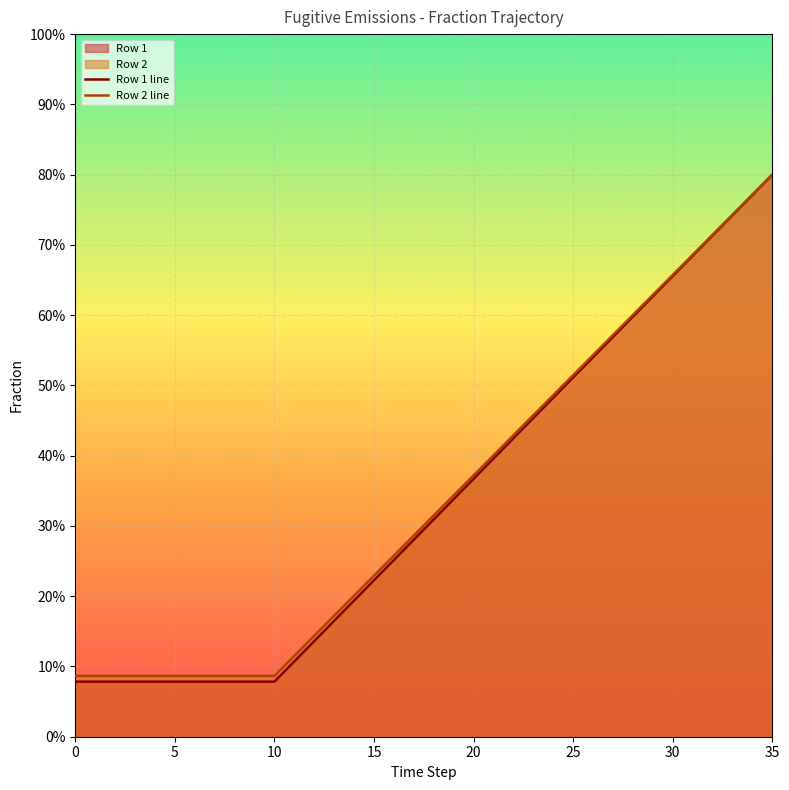

Which series has the largest range (max minus min)?

Row 1 line